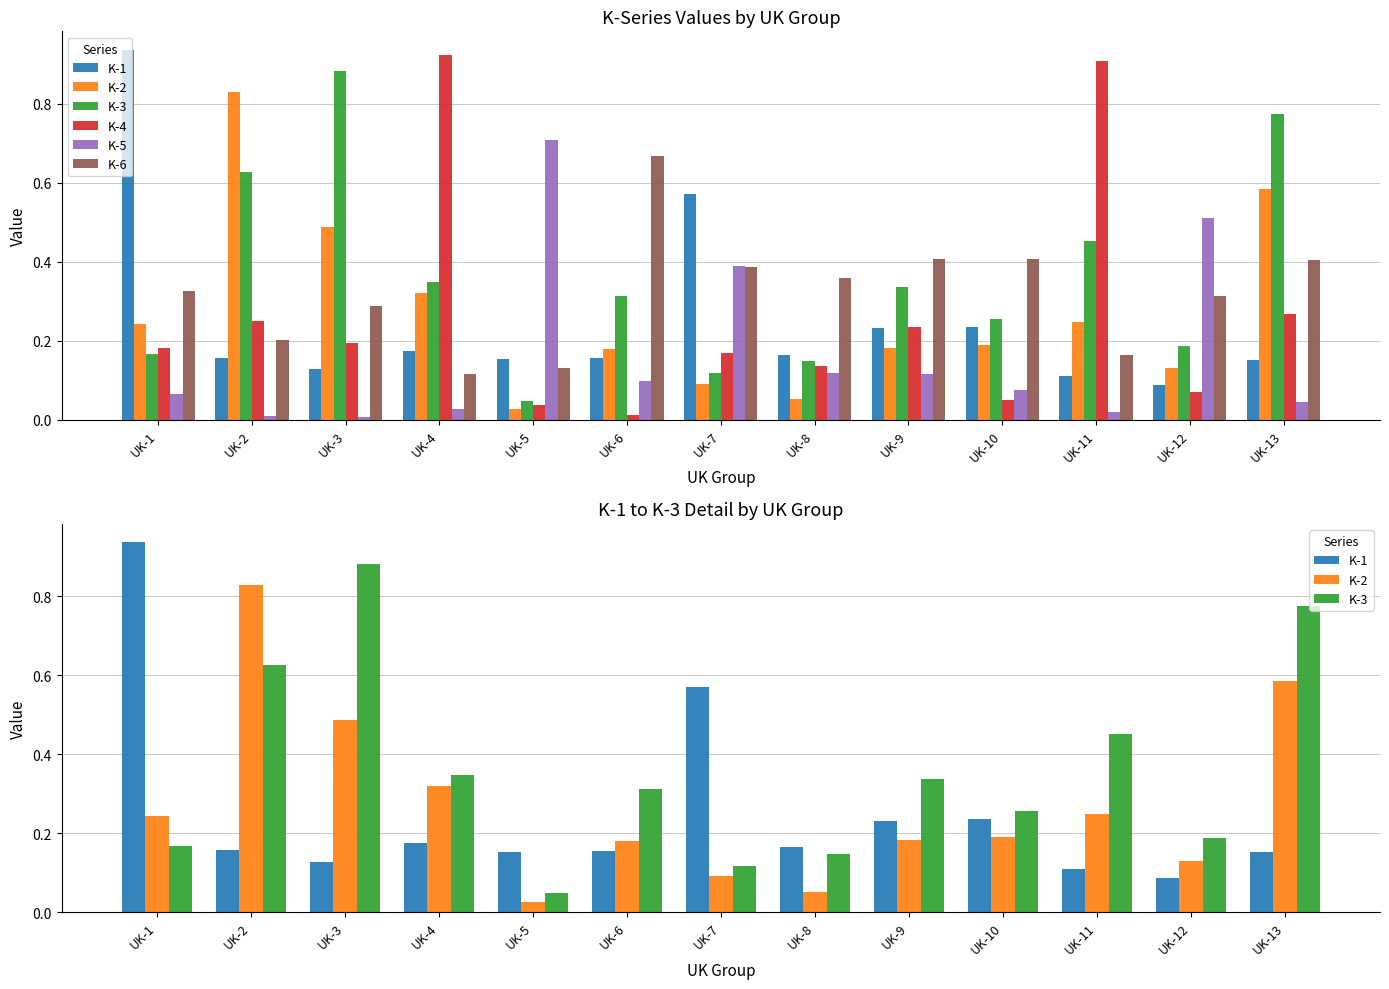

How many categories are shown in the chart?

13